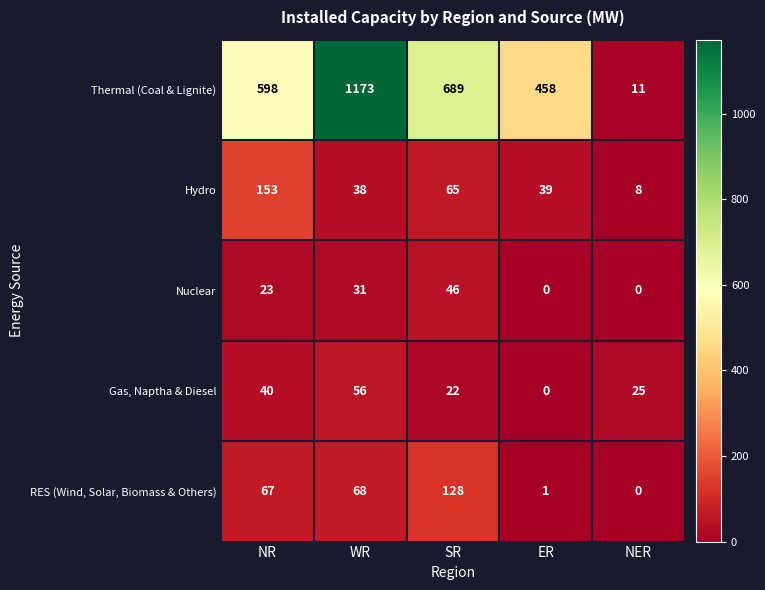

True or false: Hydro has a value of 80 at NR.

False